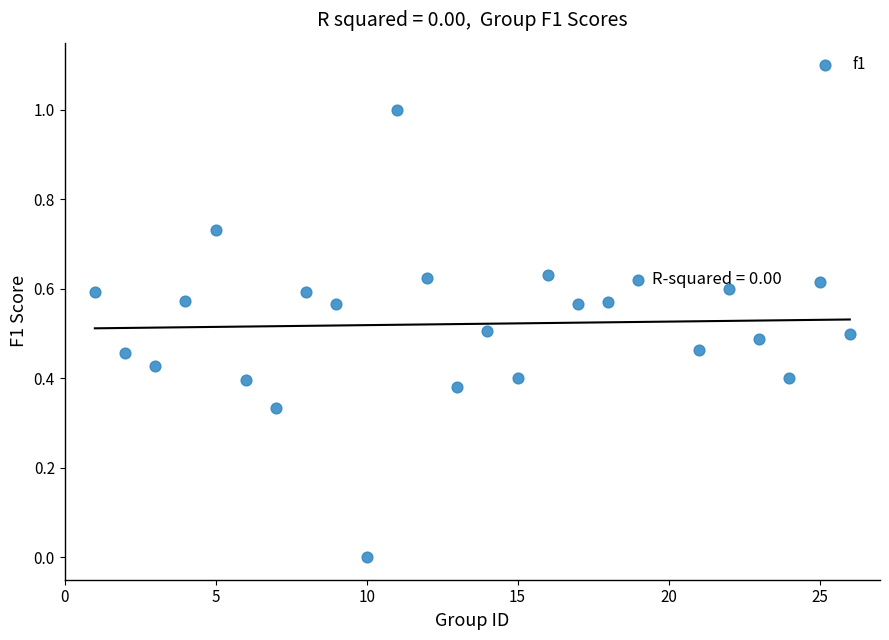

What is the range of X values (max minus min)?

25.0